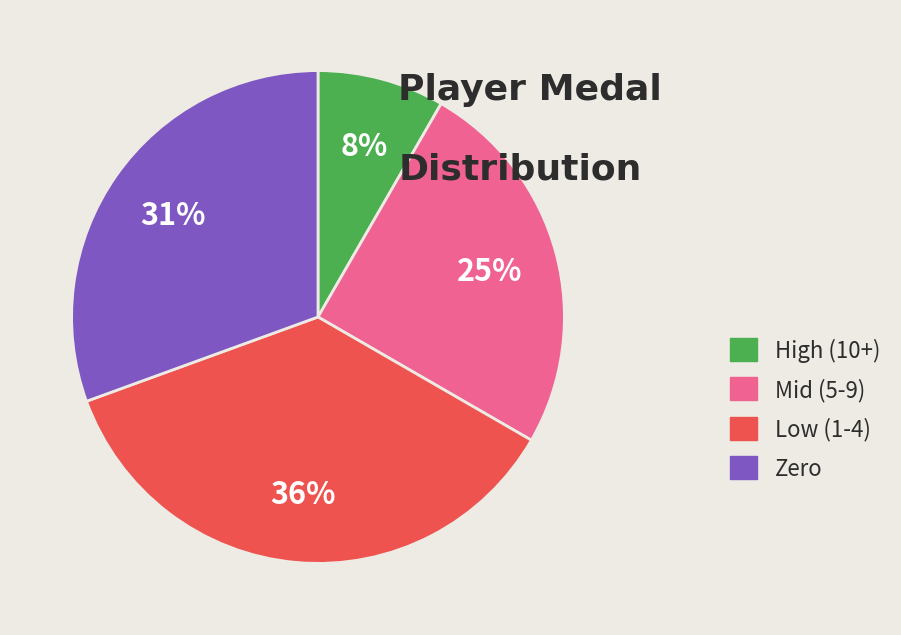

Does Zero represent more than half of the total?

No